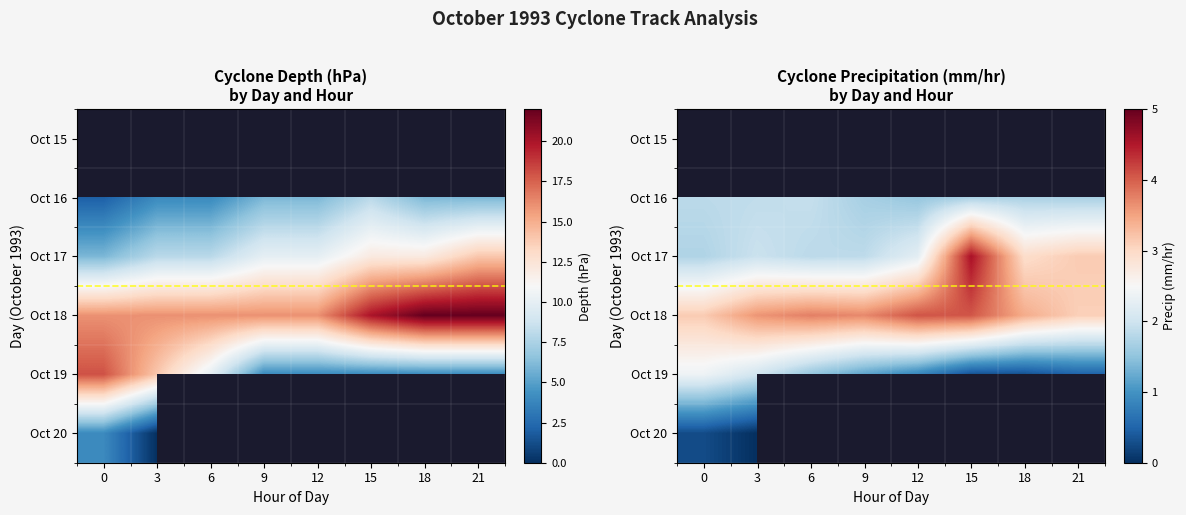

Rank the series by their average value, from lowest to highest.

Oct 19, Oct 20, Oct 15, Oct 16, Oct 17, Oct 18